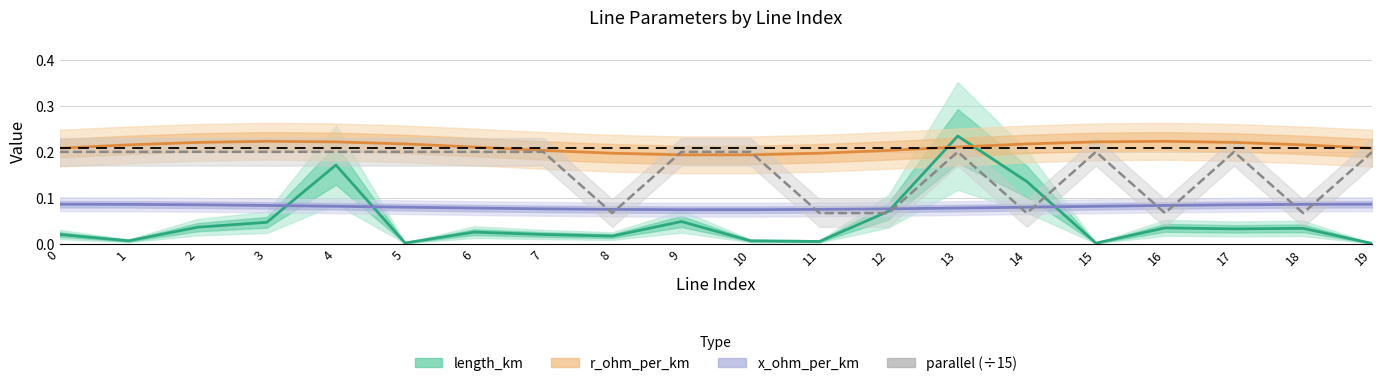

True or false: x_ohm_per_km and r_ohm_per_km cross at least once.

False